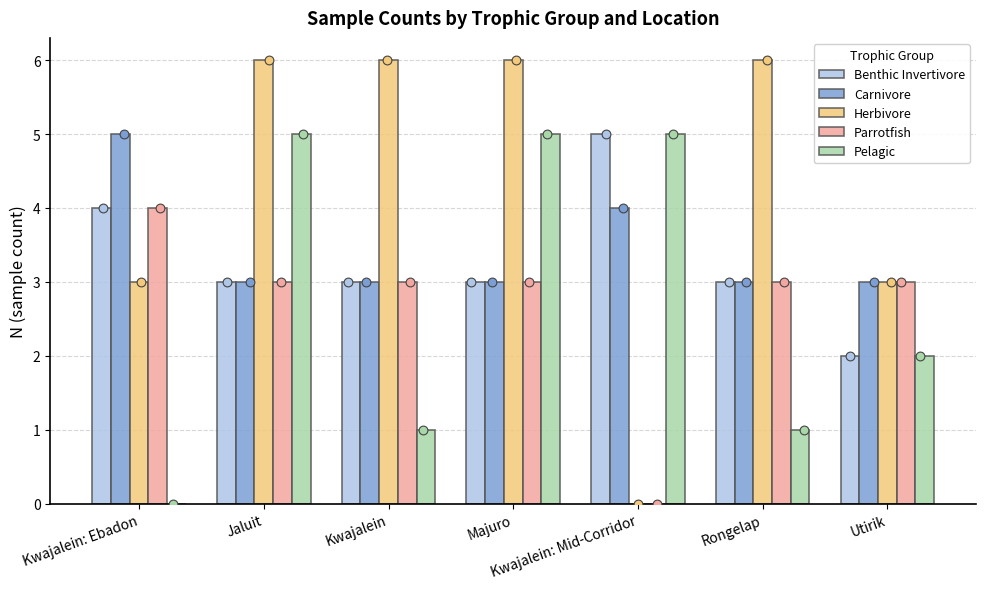

What is the total value across all series at Kwajalein: Mid-Corridor?

14